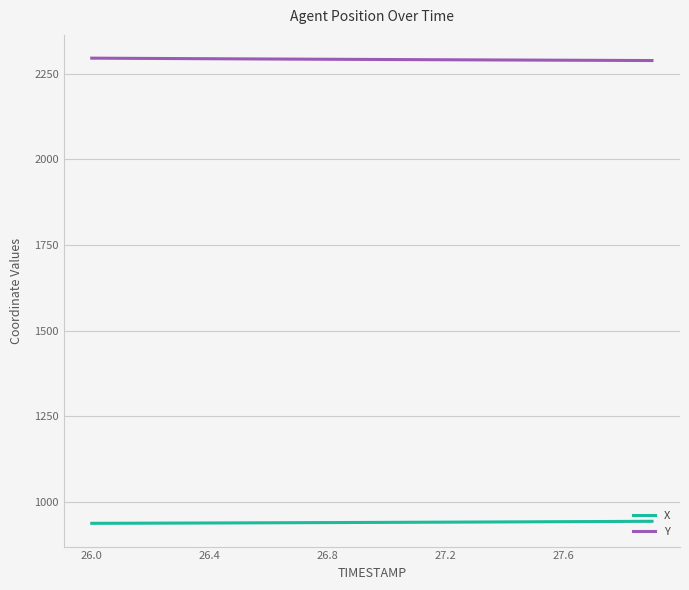

Which series has the largest total across all categories?

Y